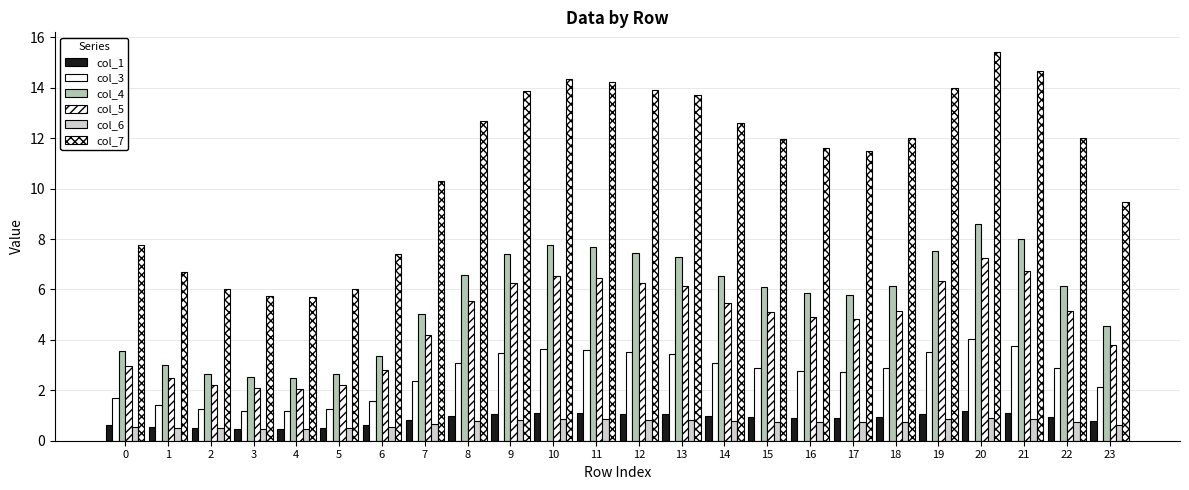

Which category has the lowest value in the col_4 series?

4